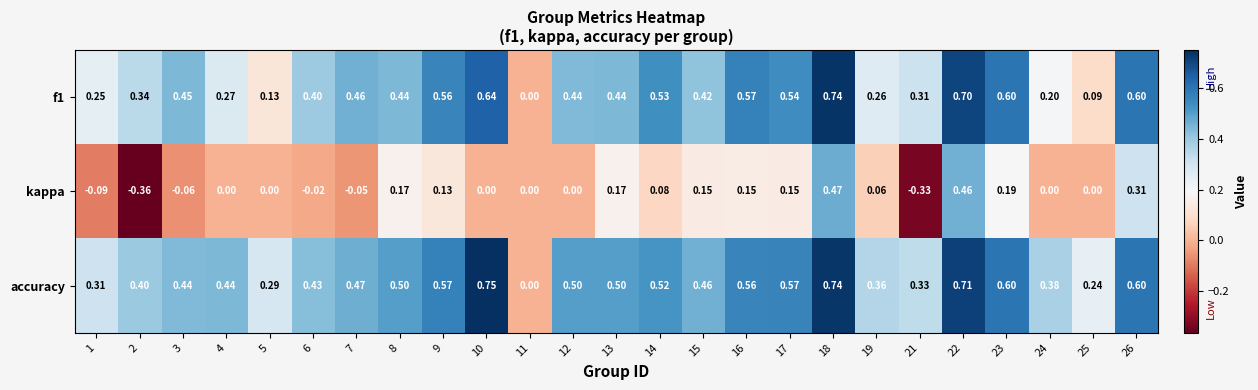

Rank the series by their maximum value, from lowest to highest.

kappa, f1, accuracy